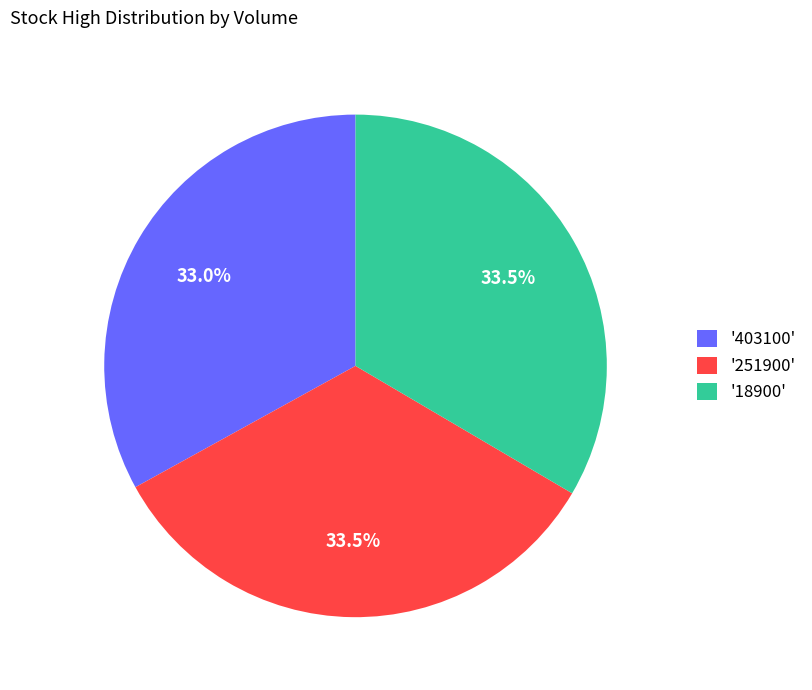

Is '18900' the majority of the pie?

No